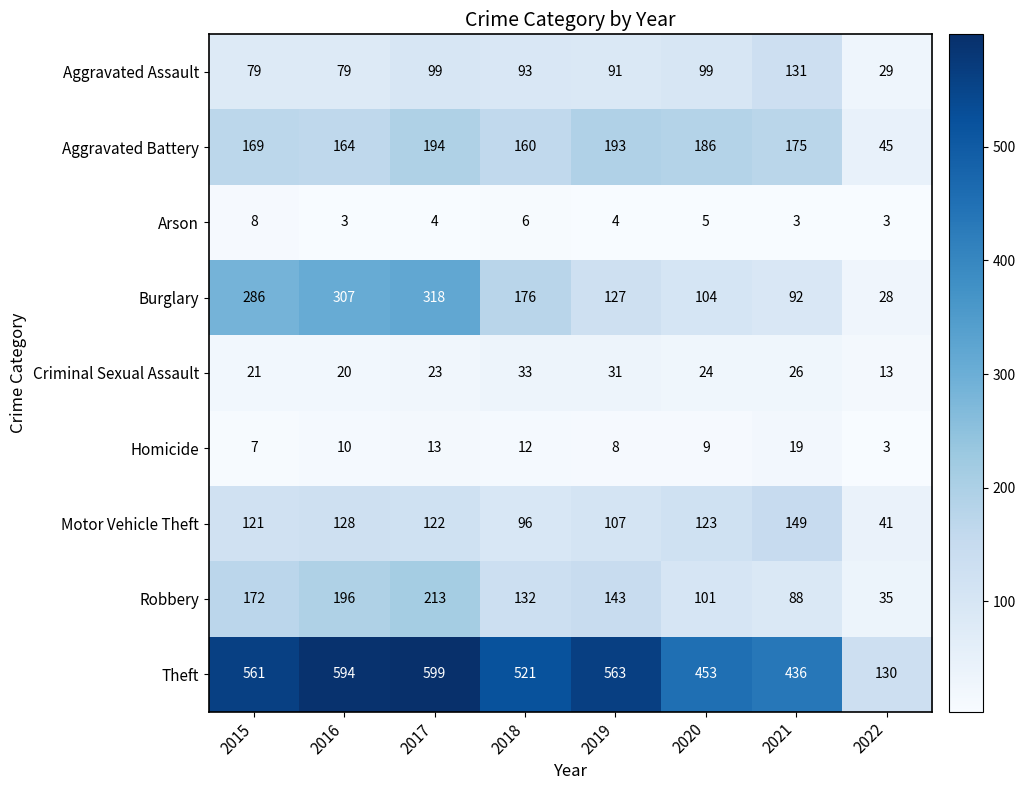

How many distinct data groups are displayed?

9